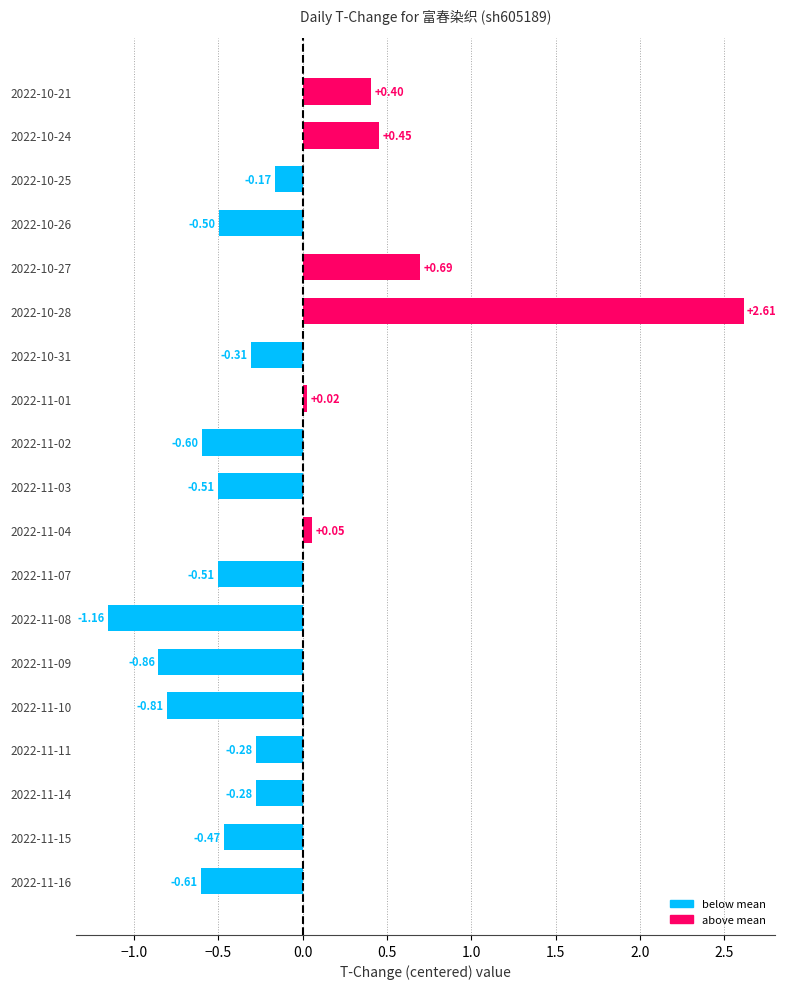

What is the difference between the maximum and minimum values?

3.8